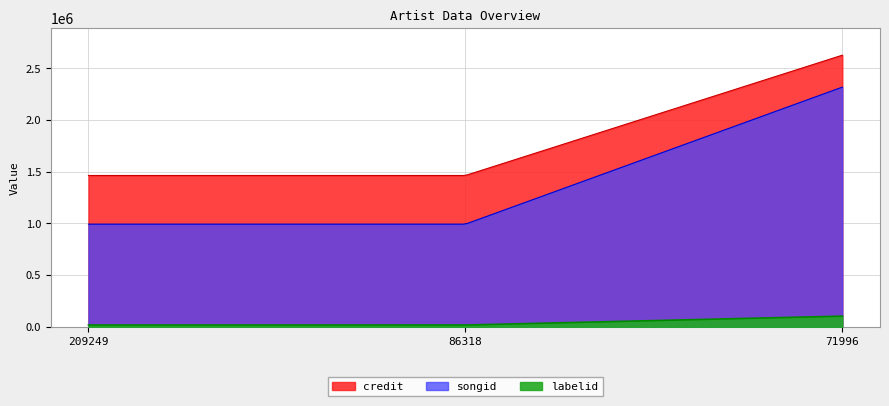

Which series changed the most between 209249 and 71996?

songid